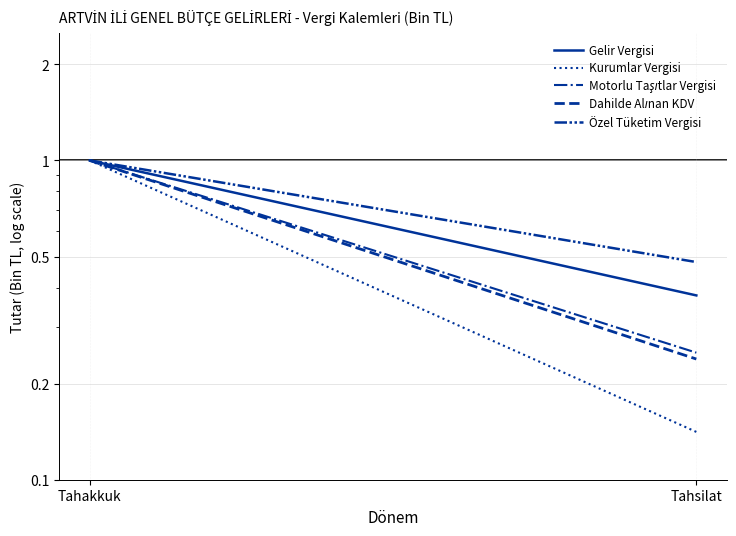

What is the difference between the Kurumlar Vergisi values at Tahsilat and Tahakkuk?

0.9